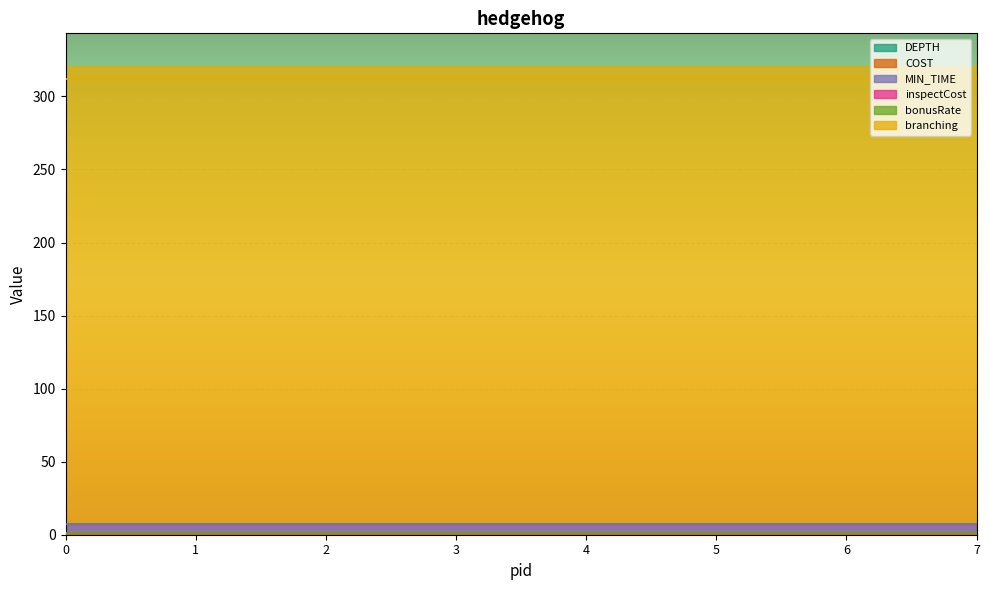

Which has a higher value, 1 or 2?

1